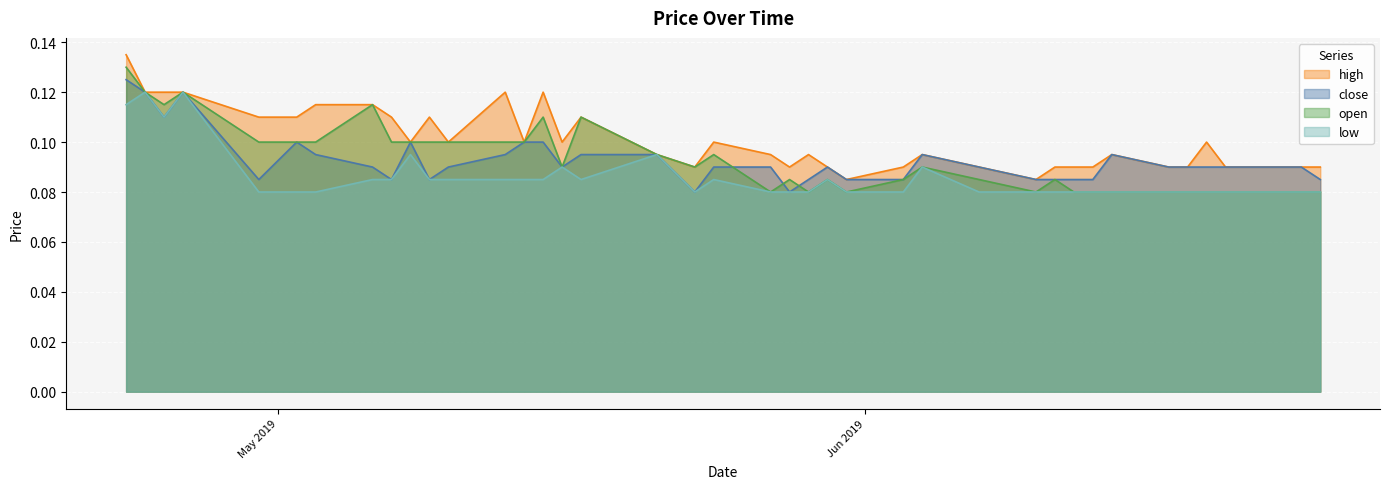

Which series has the largest total across all categories?

high